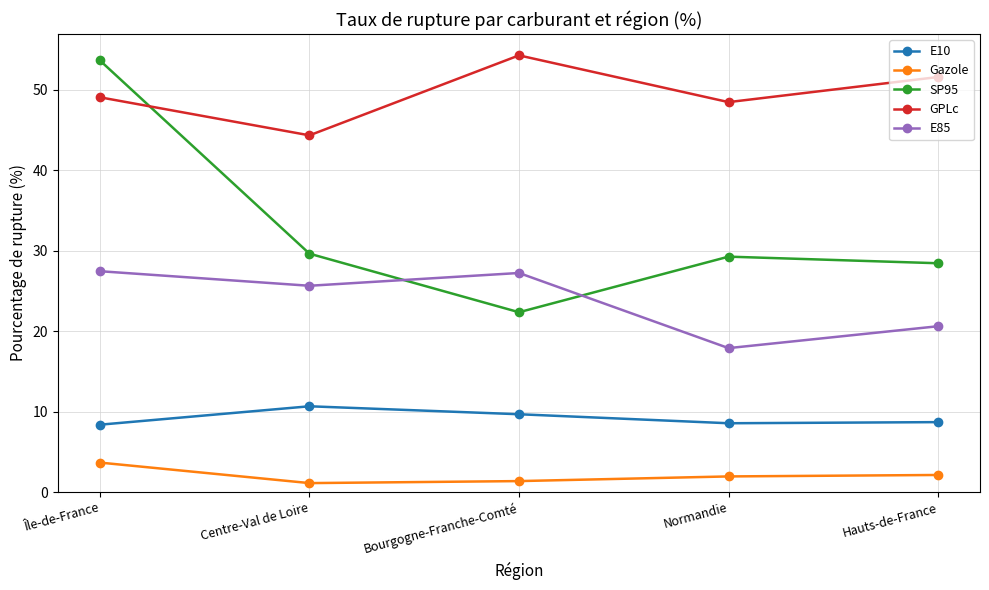

What is the label of the 3rd point from the left?

Bourgogne-Franche-Comté